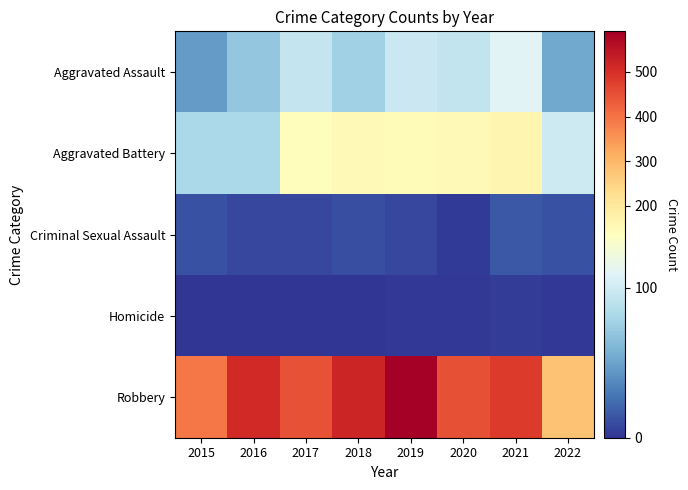

Which category has the highest value across all series?

2019